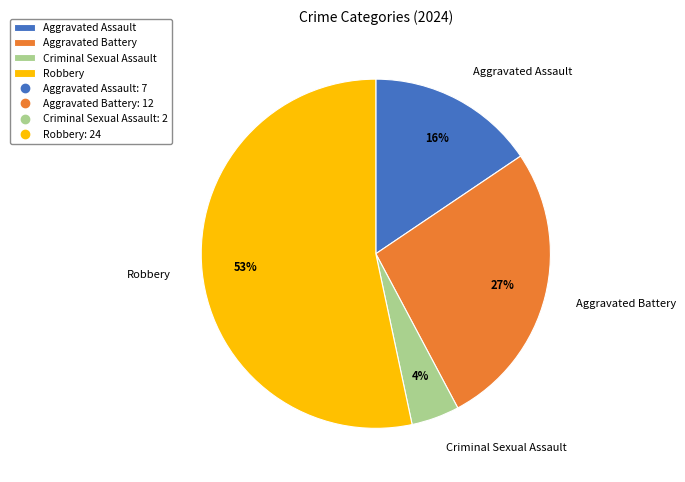

Rank the categories by value from highest to lowest.

Robbery, Aggravated Battery, Aggravated Assault, Criminal Sexual Assault